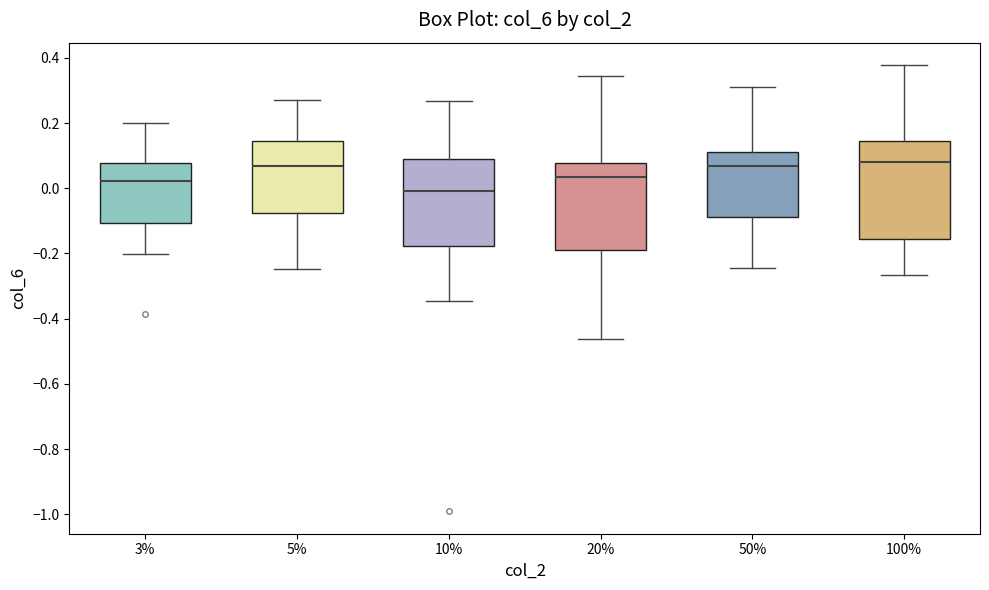

Comparing the boxes themselves (not the whiskers), which one is the tallest?

100%